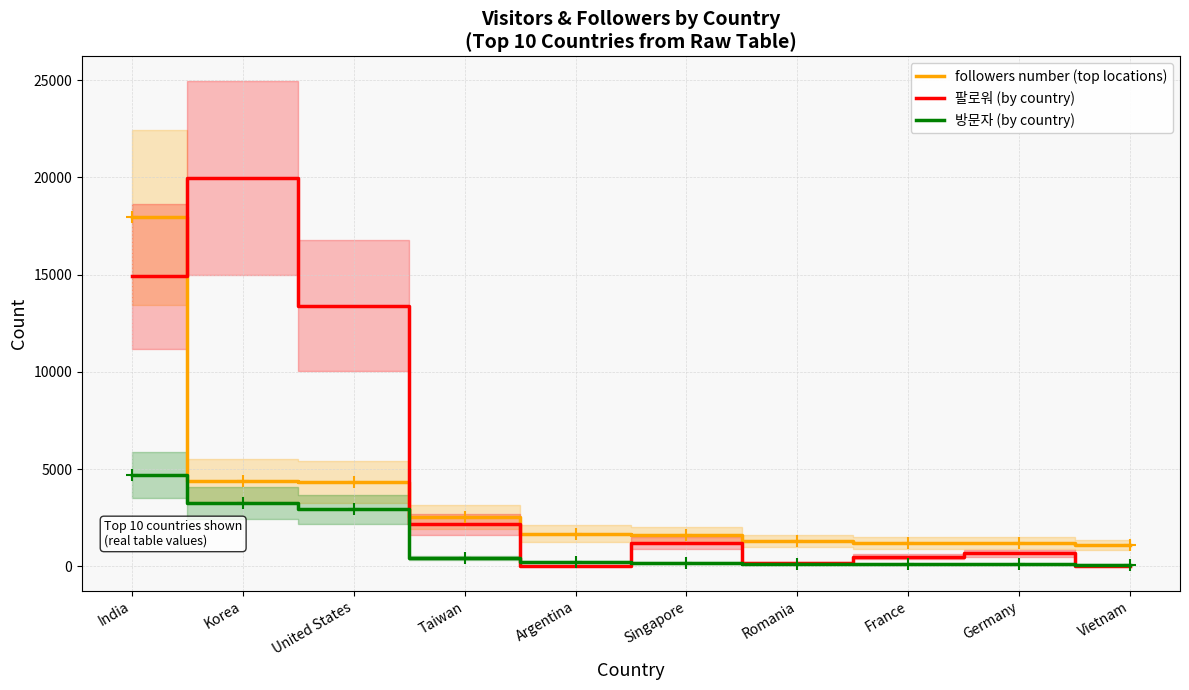

The value of 방문자 (by country) at Singapore is 164. True or false?

True